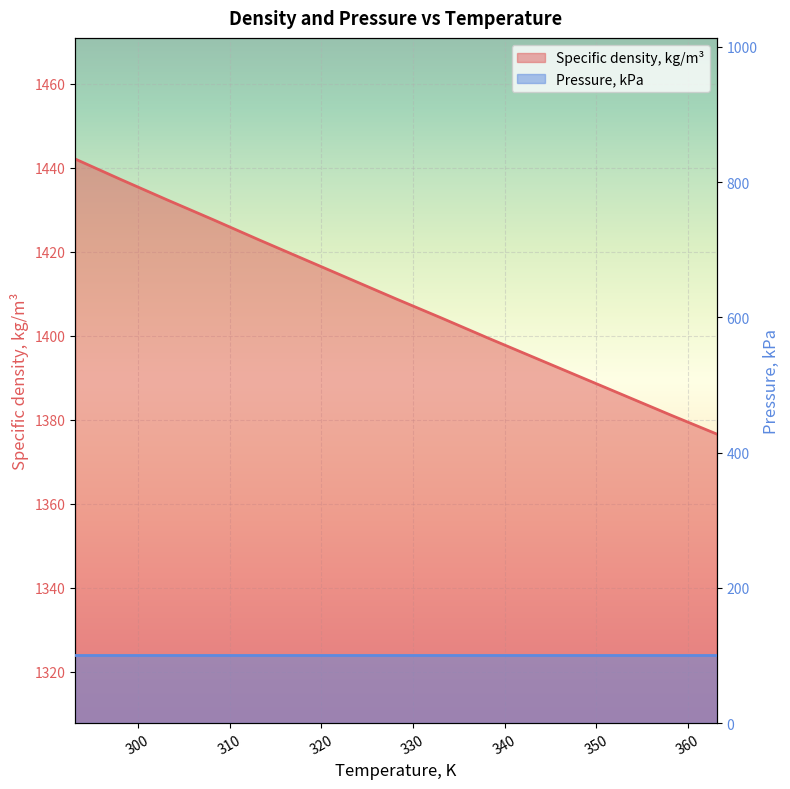

Reading left to right, extract all data points from this chart.

293.15=1442.1	298.15=1437.2	303.15=1432.4	308.15=1427.7	313.15=1422.9	318.15=1418.2	323.15=1413.5	328.15=1408.8	333.15=1404.2	338.15=1399.5	343.15=1394.9	348.15=1390.3	353.15=1385.7	358.15=1381.1	363.15=1376.6